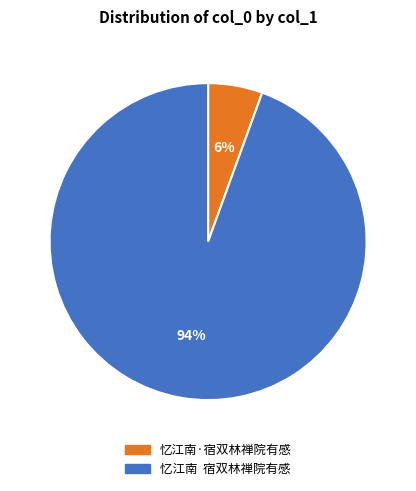

Is 忆江南·宿双林禅院有感 the majority of the pie?

No